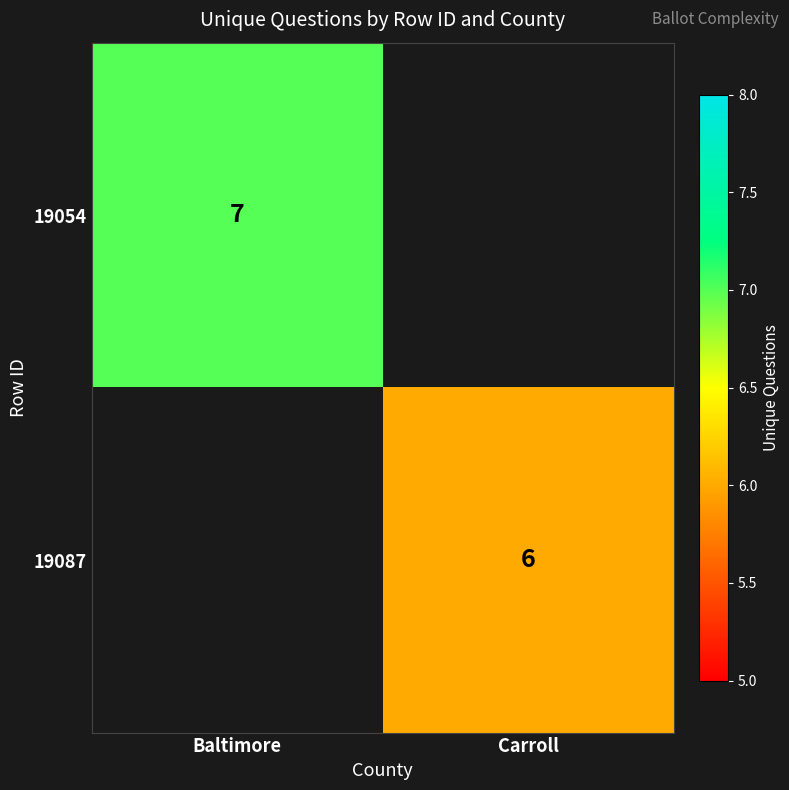

The 19087 series shows 2.9 at Carroll. True or false?

False